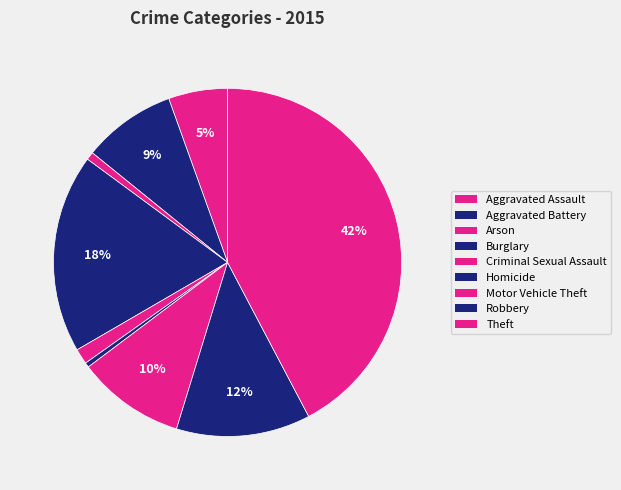

Approximately how many times larger is the value at Robbery compared to Homicide?

28.6